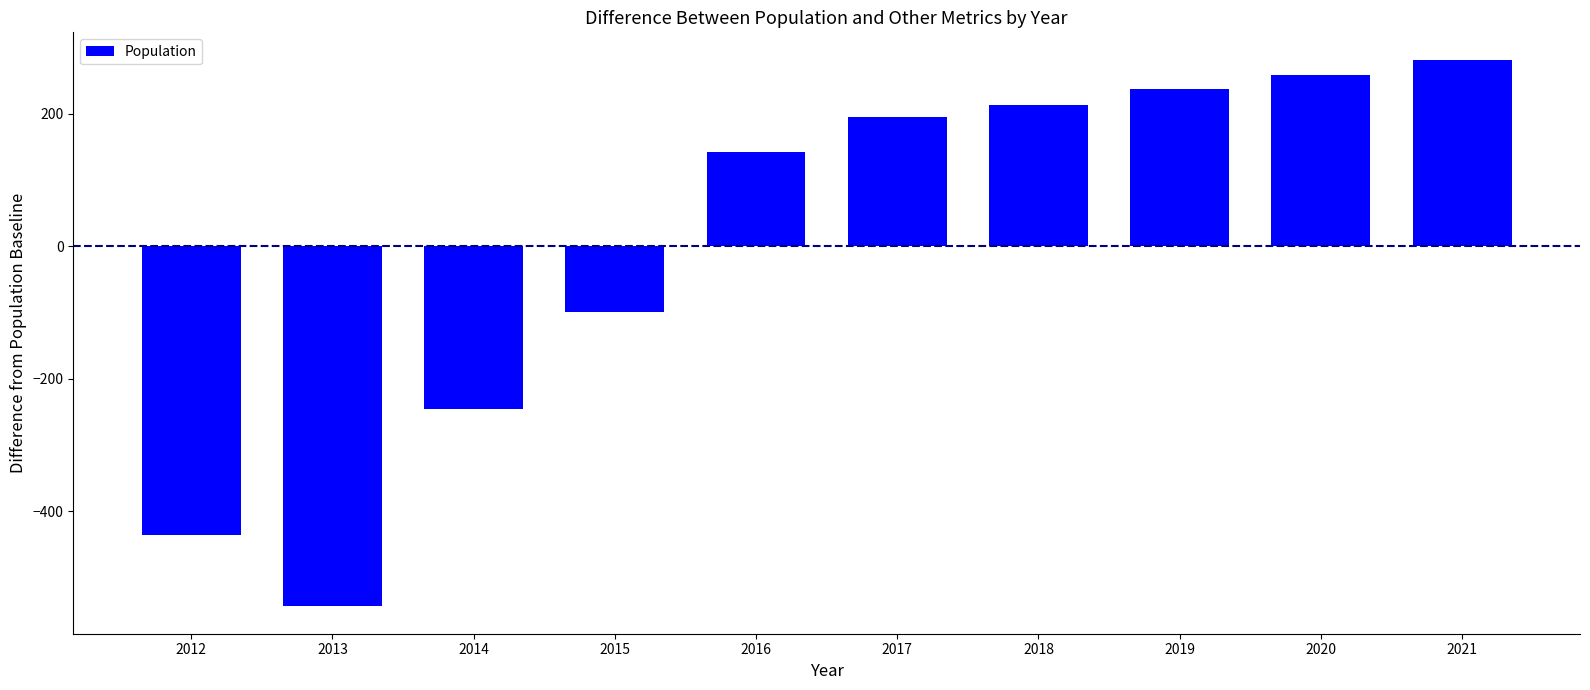

Reading right to left, what are all the values shown in this chart?

281.3	258.3	236.3	212.3	194.3	142.3	-99.7	-245.7	-543.7	-435.7